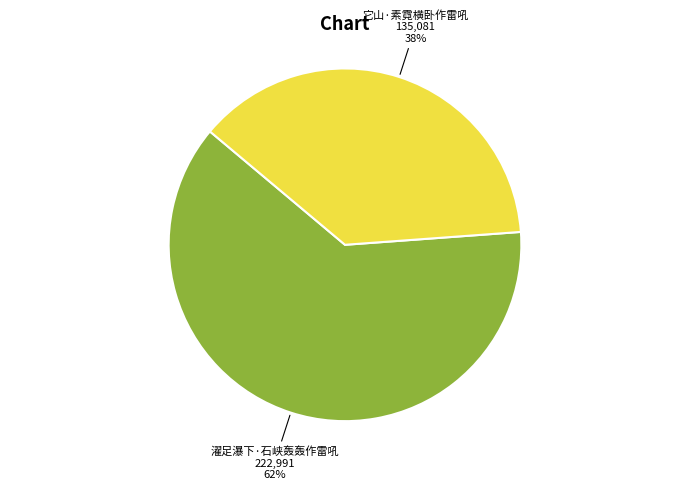

What percentage is the 它山·素霓横卧作雷吼 slice, to the nearest percent?

38%